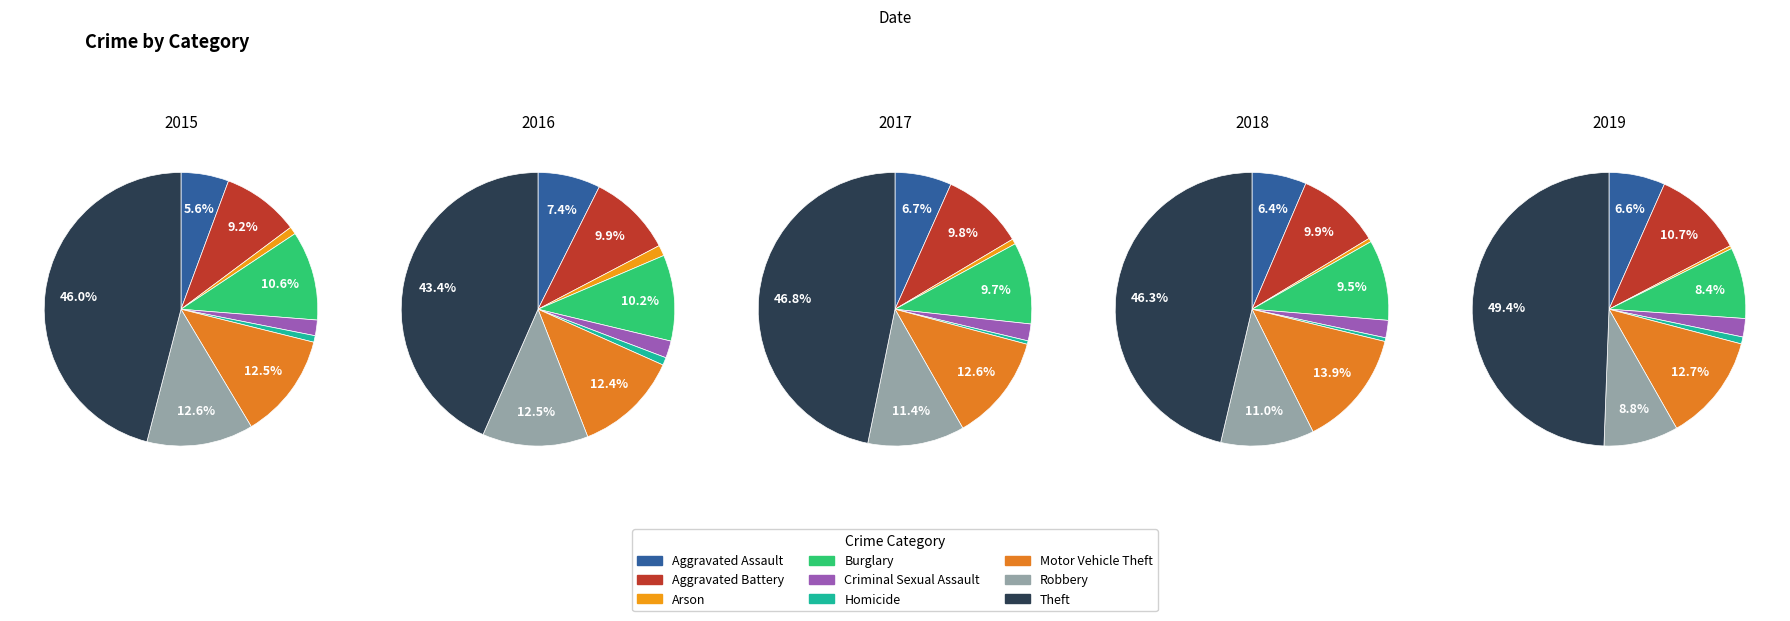

To the nearest percent, what is the combined percentage of Homicide and Criminal Sexual Assault?

2%